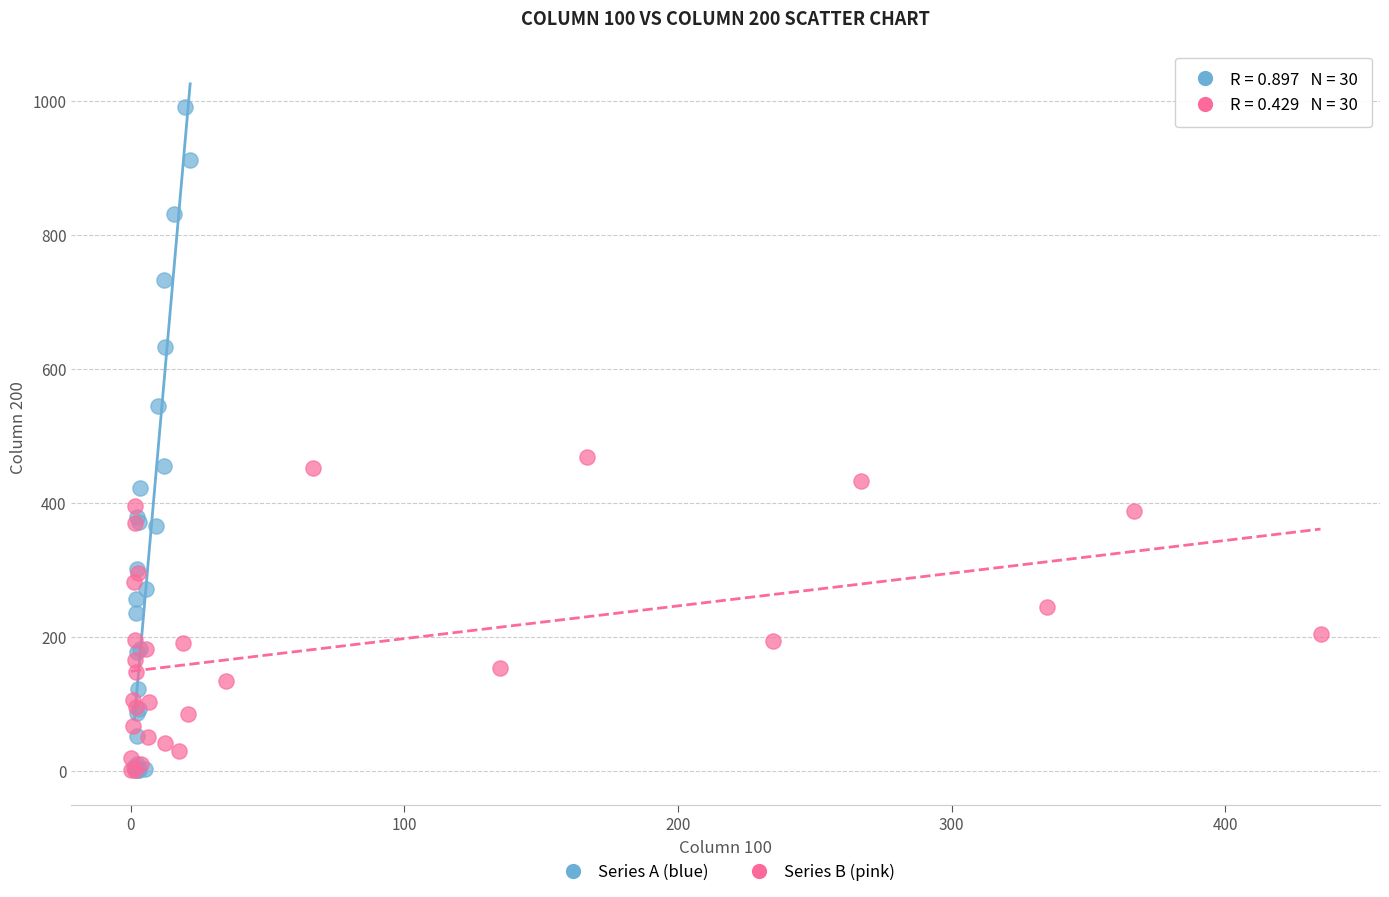

Which series contains the highest Y value?

Series A (blue)